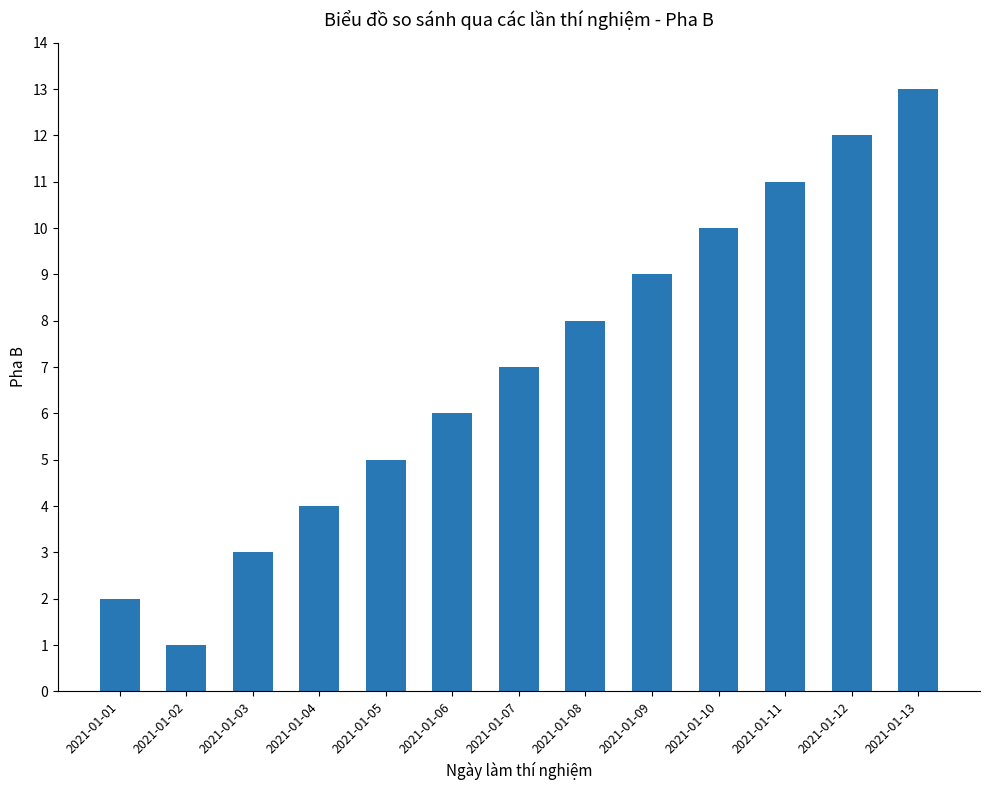

Reading left to right, extract all data points from this chart.

2	1	3	4	5	6	7	8	9	10	11	12	13